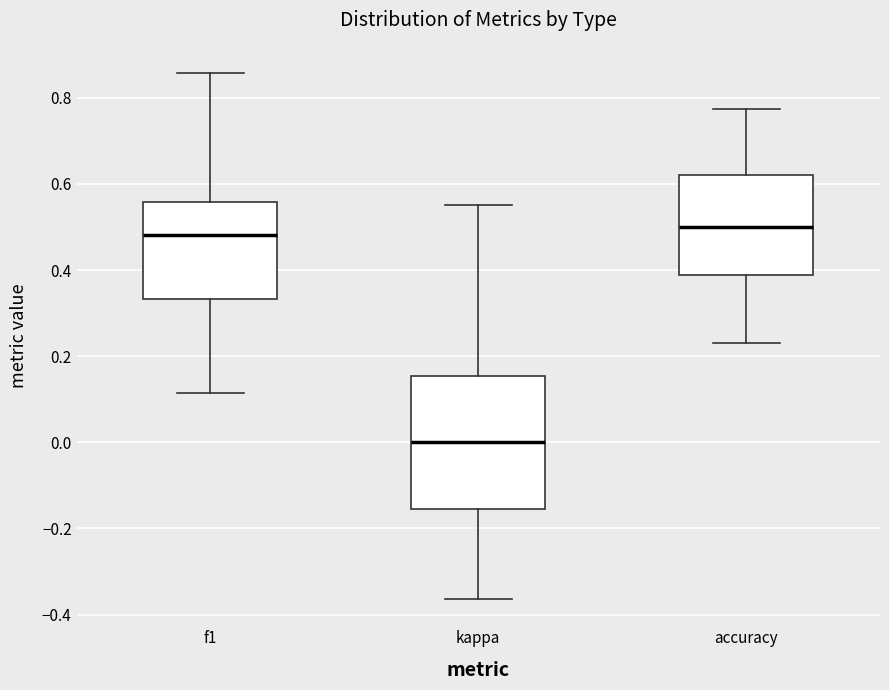

Comparing the boxes themselves (not the whiskers), which one is the tallest?

kappa